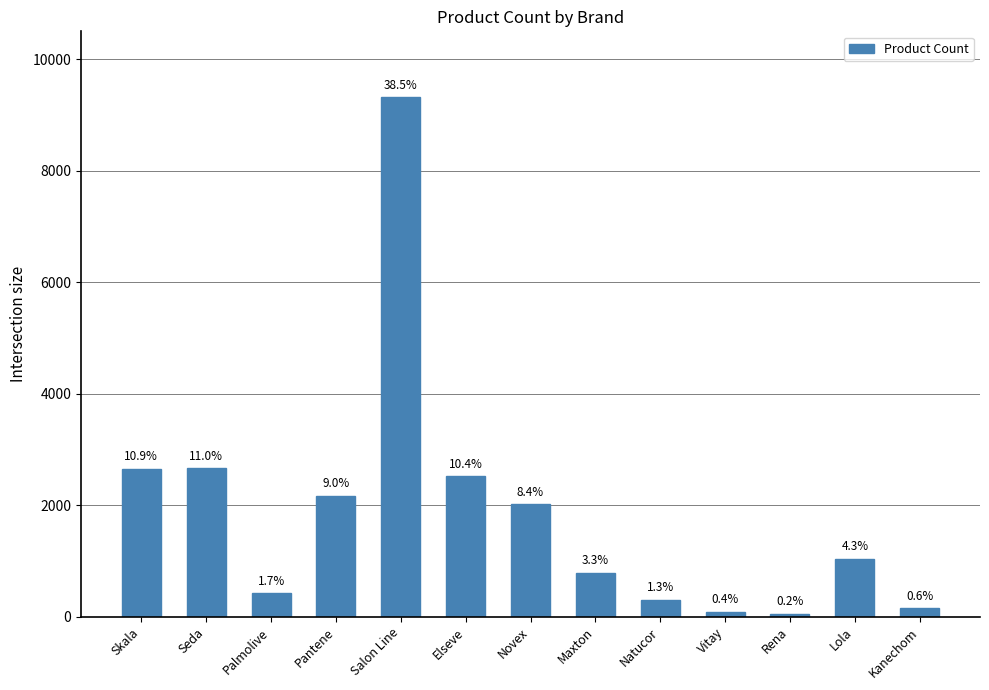

How many bars are there in total?

13